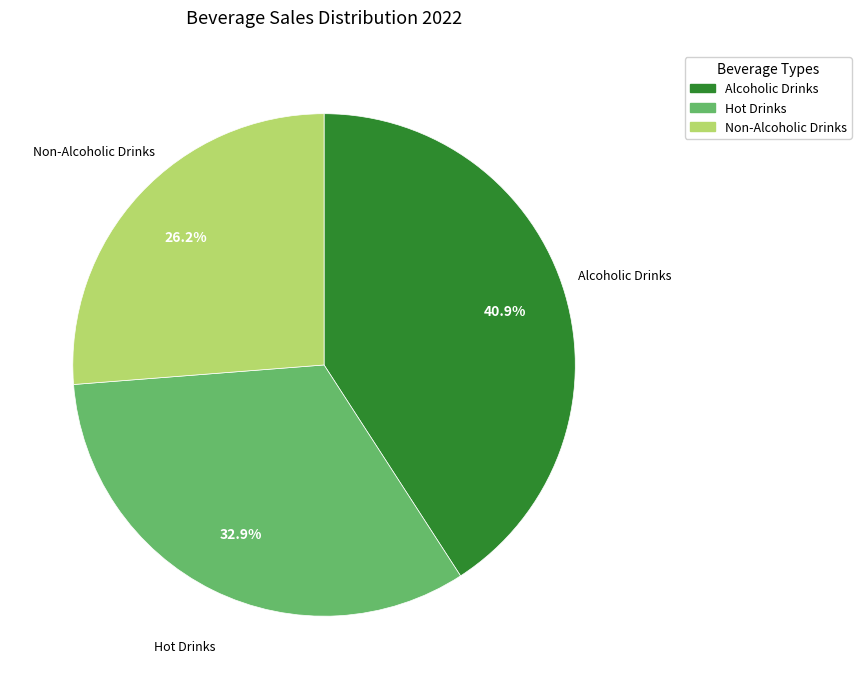

Is there a majority slice in this chart?

No